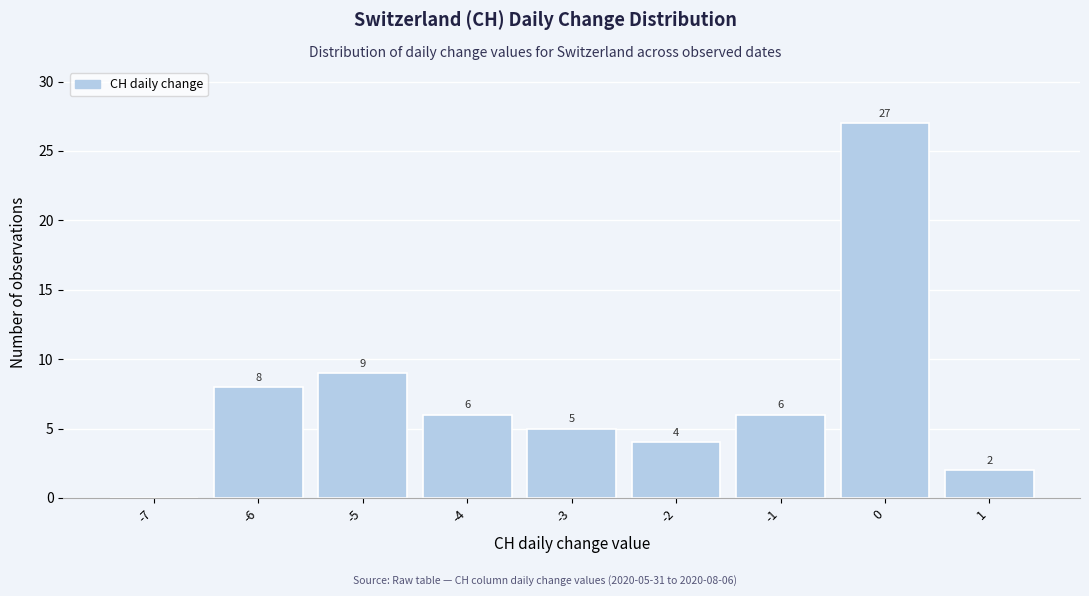

Reading left to right, transcribe all the data shown in this chart.

-7=0	-6=8	-5=9	-4=6	-3=5	-2=4	-1=6	0=27	1=2